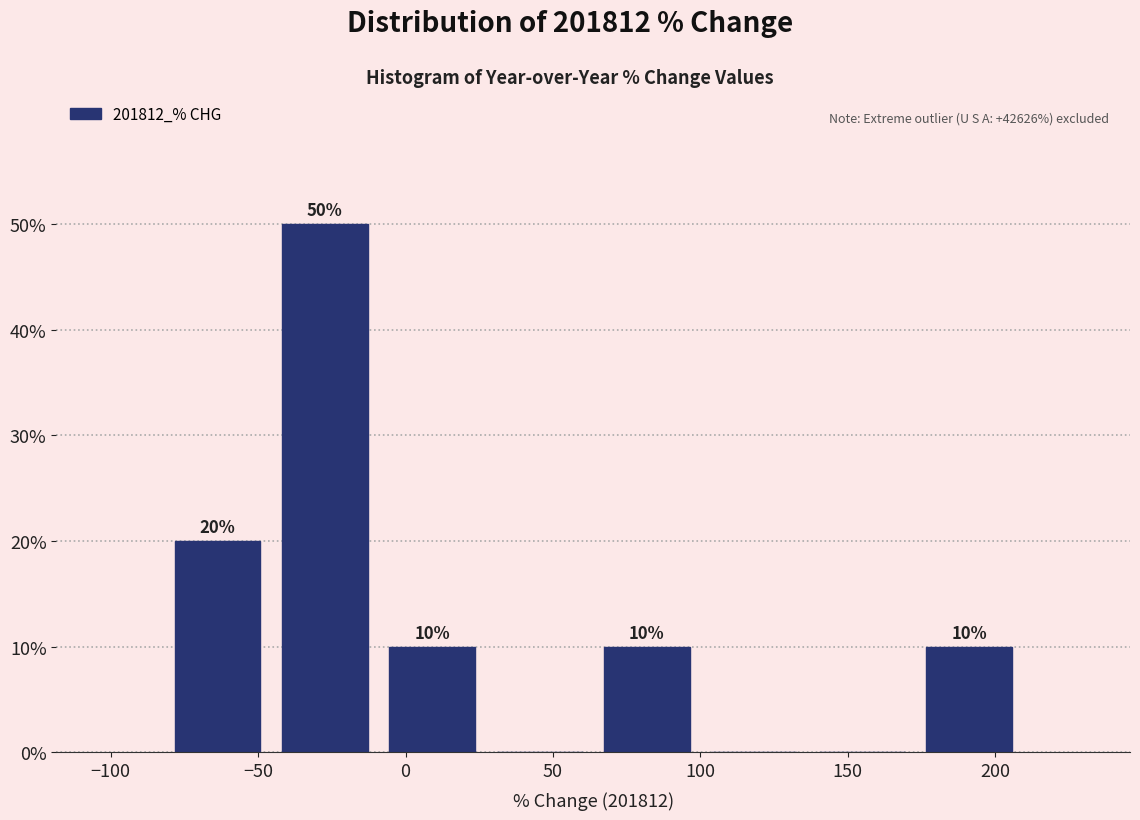

Which range on the x-axis has the tallest bar?

-45 to -10